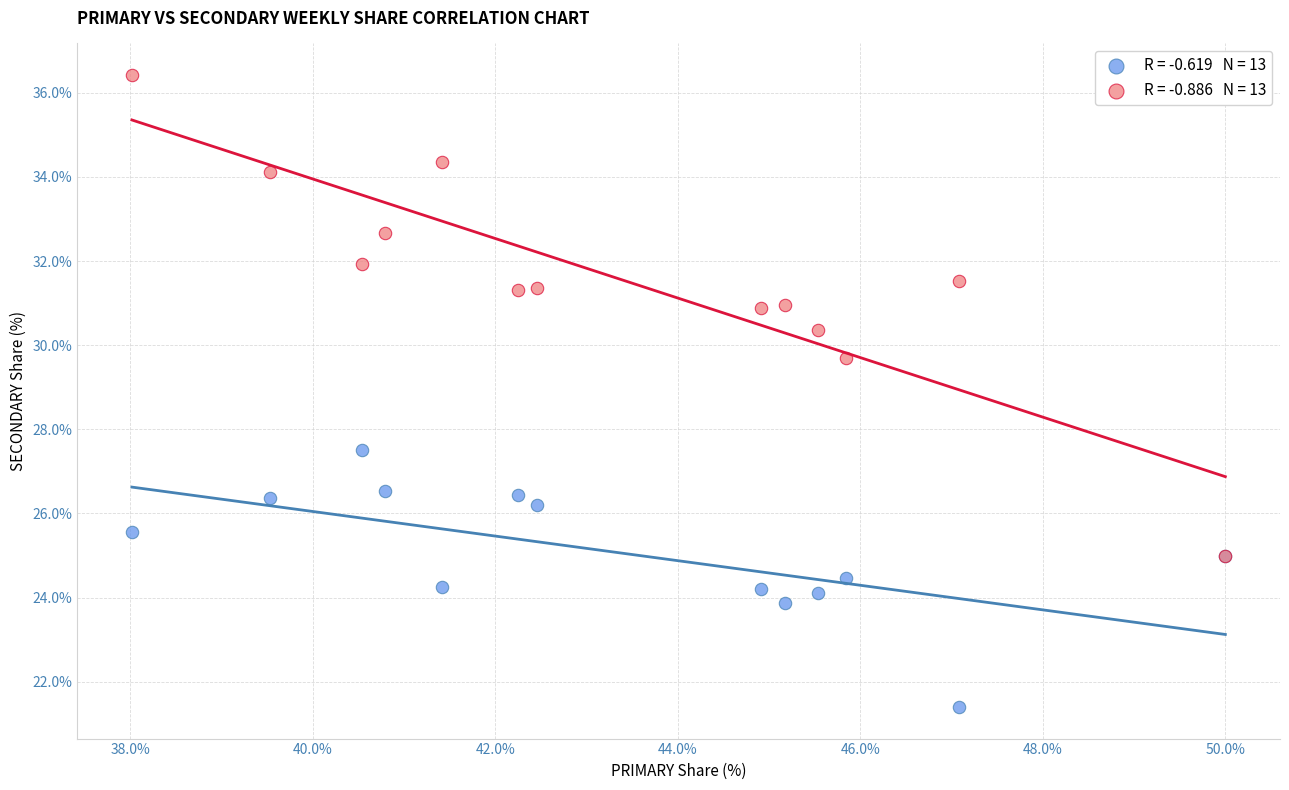

Across all series, what Y value is closest to 28?

27.5